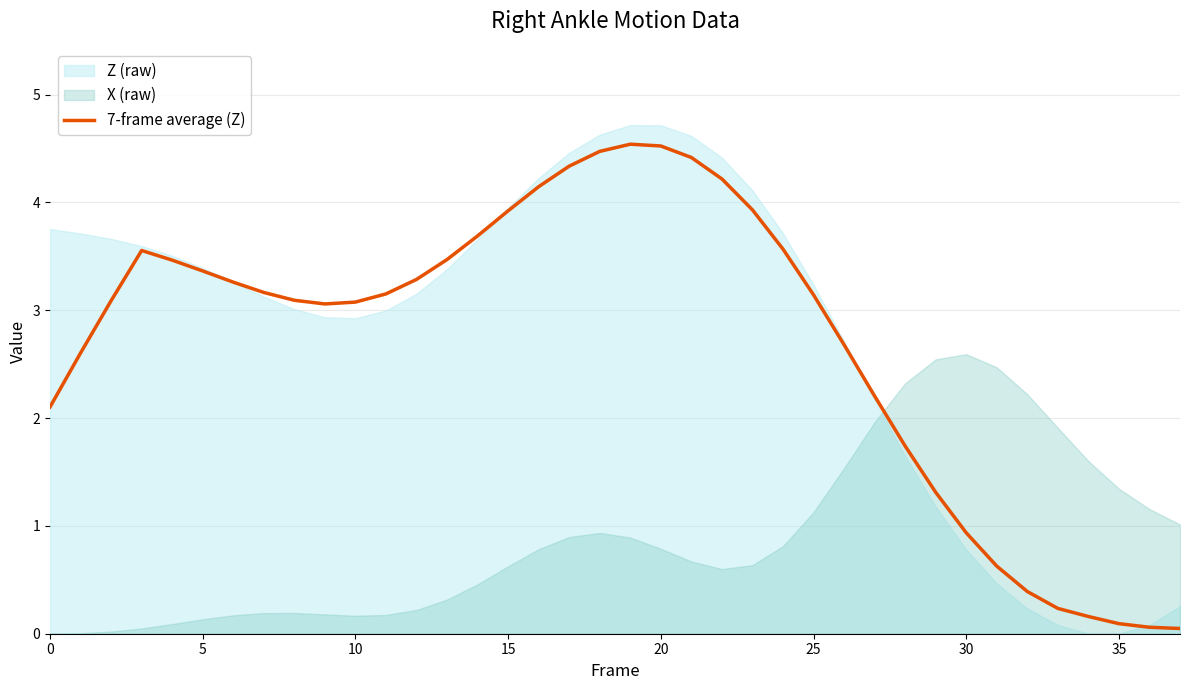

How many data points does each series have?

38